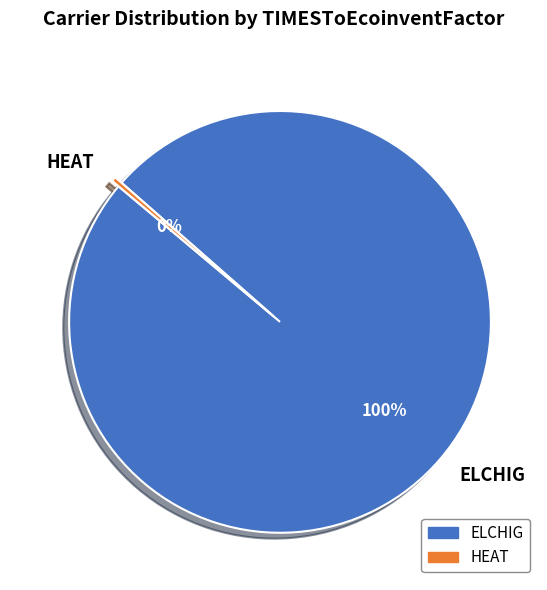

Rank the categories by value from lowest to highest.

HEAT, ELCHIG